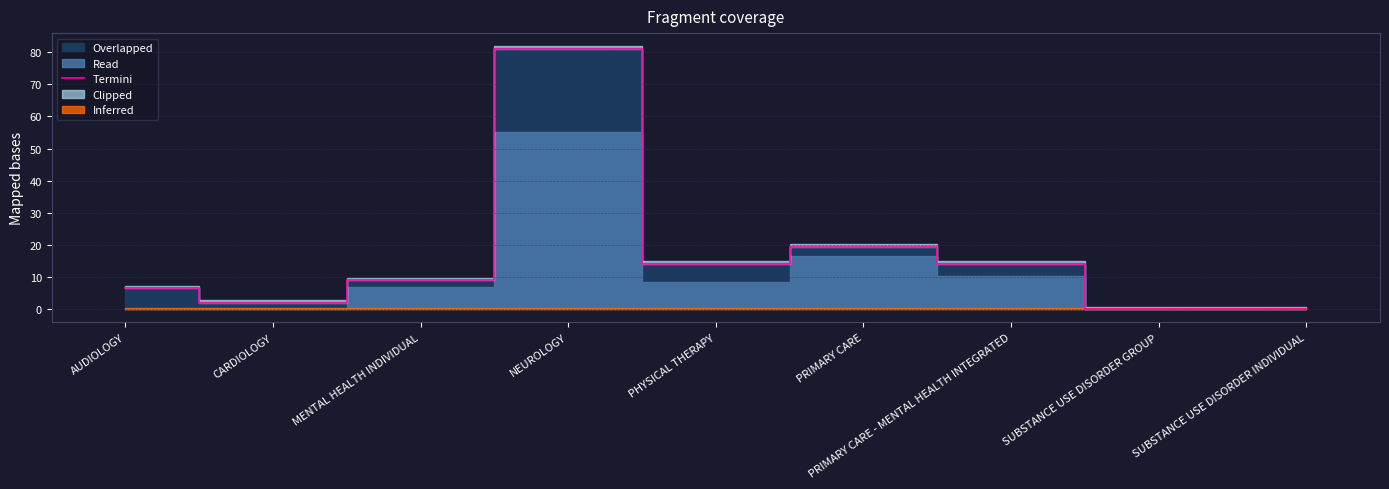

Reading right to left, extract all data points from this chart.

SUBSTANCE USE DISORDER INDIVIDUAL=0.0	SUBSTANCE USE DISORDER GROUP=0.0	PRIMARY CARE - MENTAL HEALTH INTEGRATED=14.1	PRIMARY CARE=19.5	PHYSICAL THERAPY=14.2	NEUROLOGY=81.0	MENTAL HEALTH INDIVIDUAL=9.0	CARDIOLOGY=2.0	AUDIOLOGY=6.5